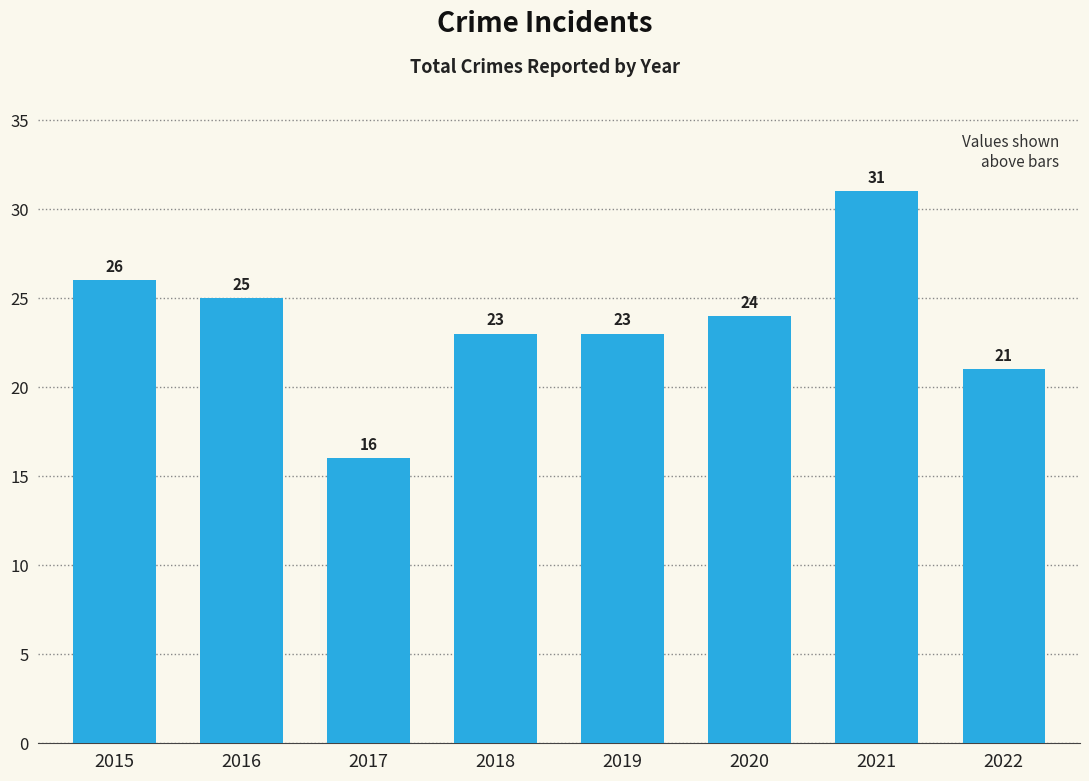

At which label does the data first exceed 24?

2015